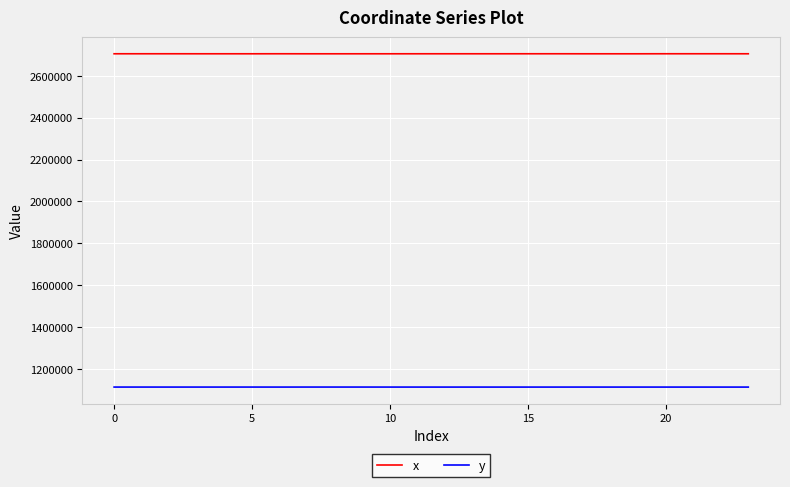

What is the smallest value displayed?

1113681.2